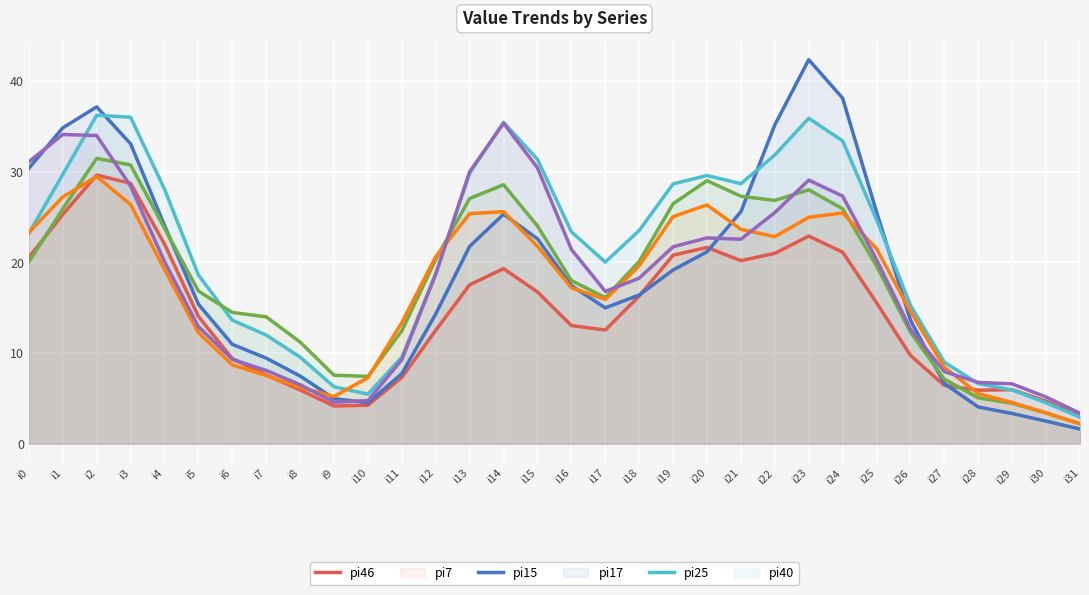

What is the difference between the pi7 values at i30 and i2?

34.7